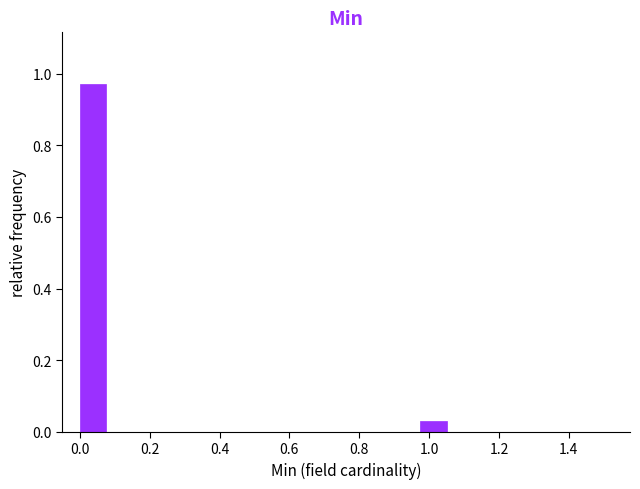

Around what value on the x-axis is the tallest bar? Give the approximate position of its centre, as read against the axis.

0.04